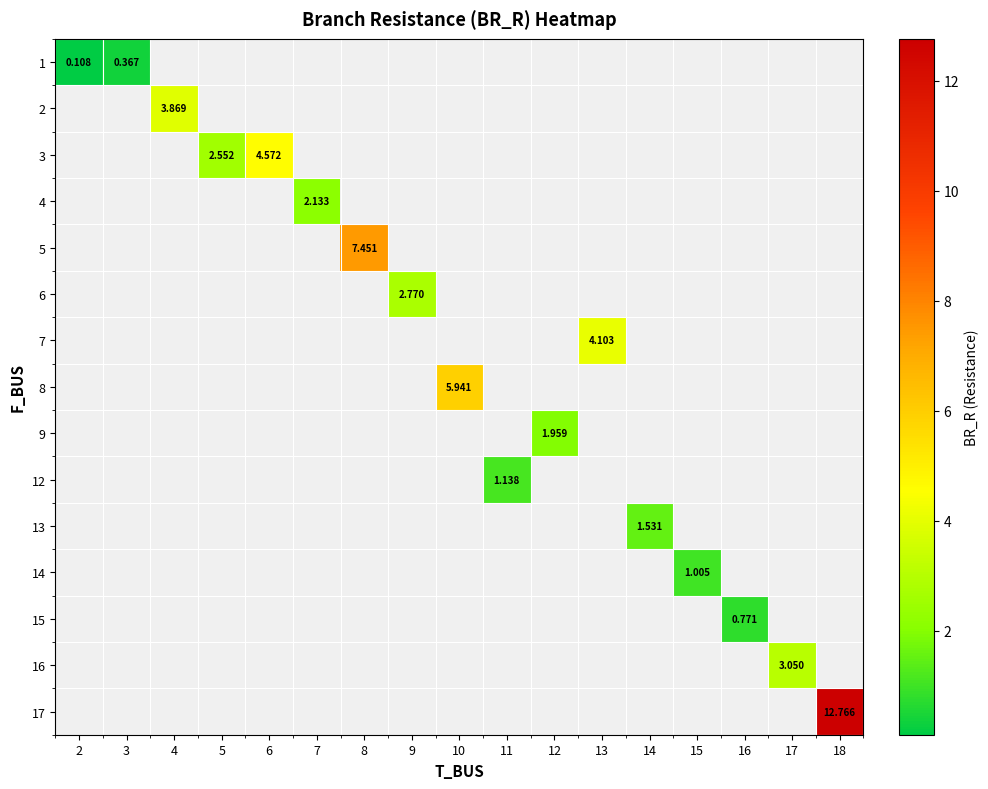

Is the value of row_14 at 8 greater than the value of row_12 at 17?

No